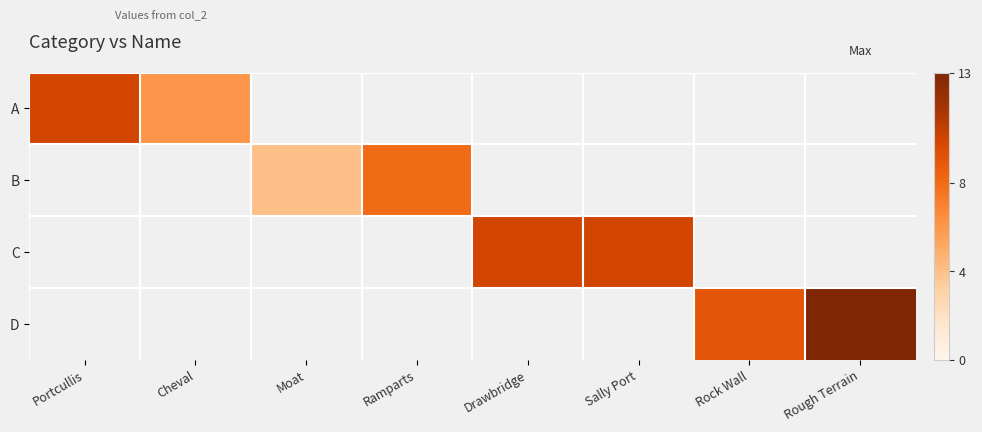

How many positive values does the B series have?

2